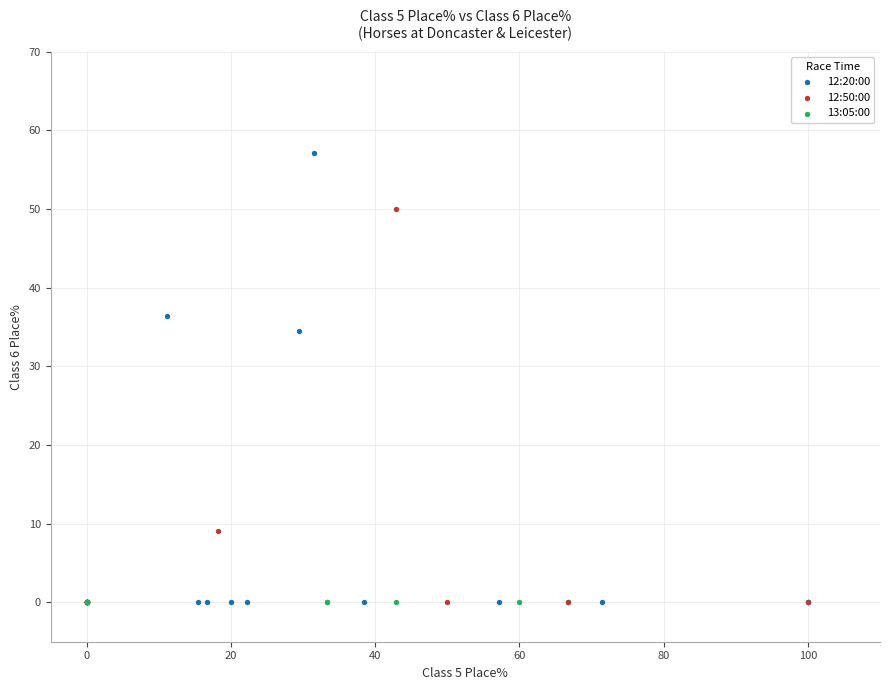

Which series reaches the maximum Y coordinate?

12:20:00